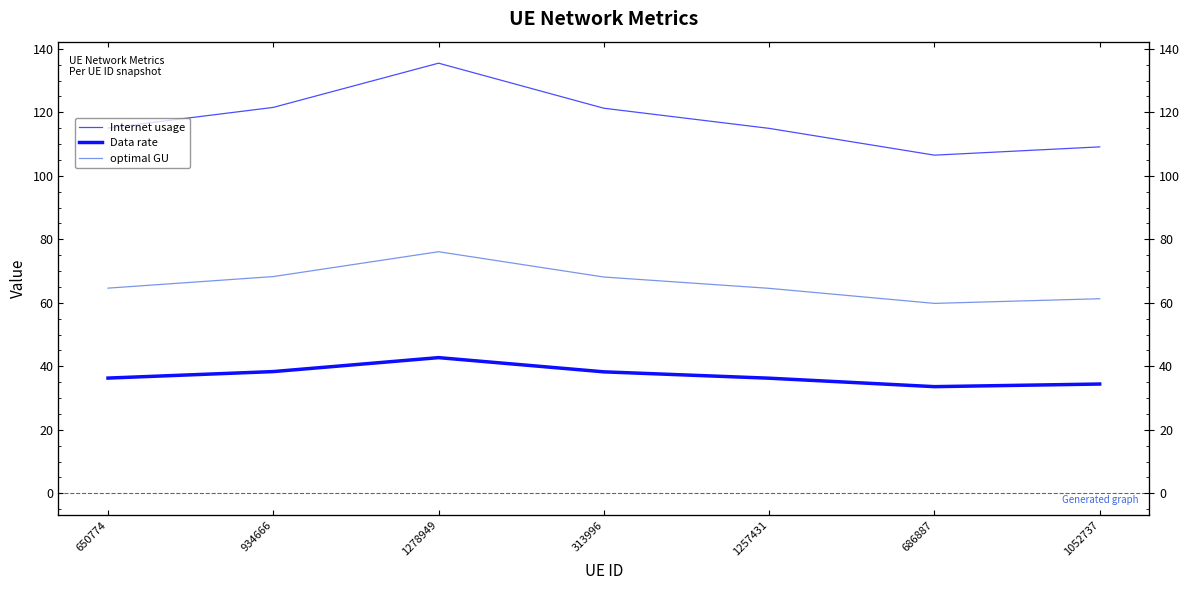

List the series in order of their peak value, lowest first.

Data rate, optimal GU, Internet usage